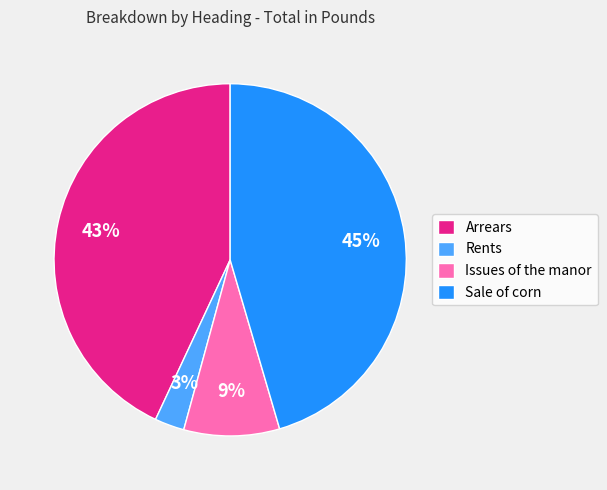

How many slices are in this pie chart?

4